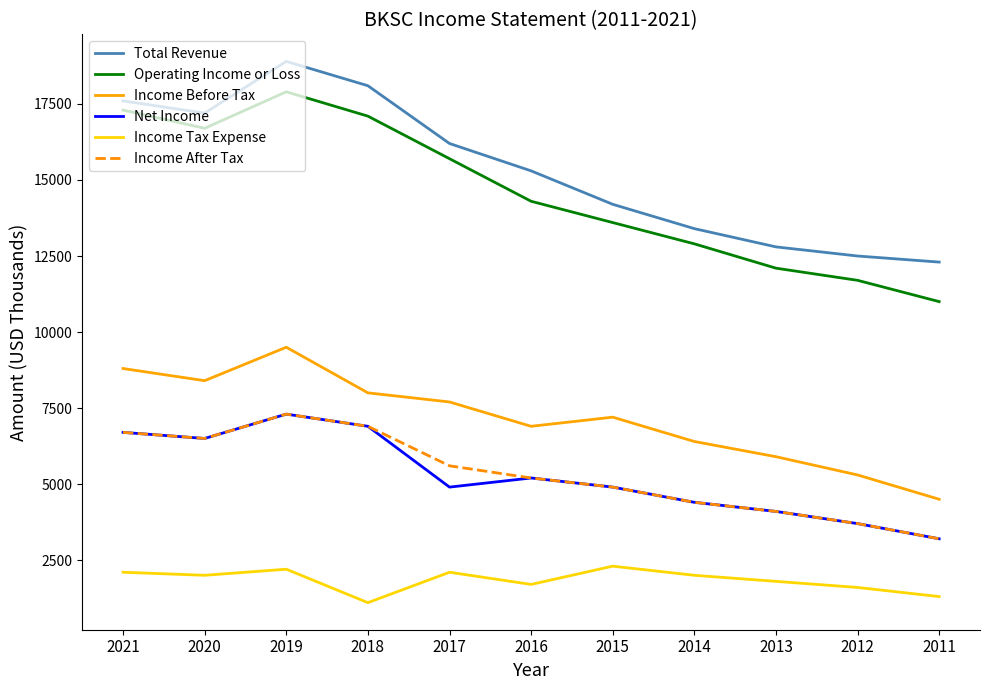

Read the Operating Income or Loss value at 2015, to the nearest 10.

13600